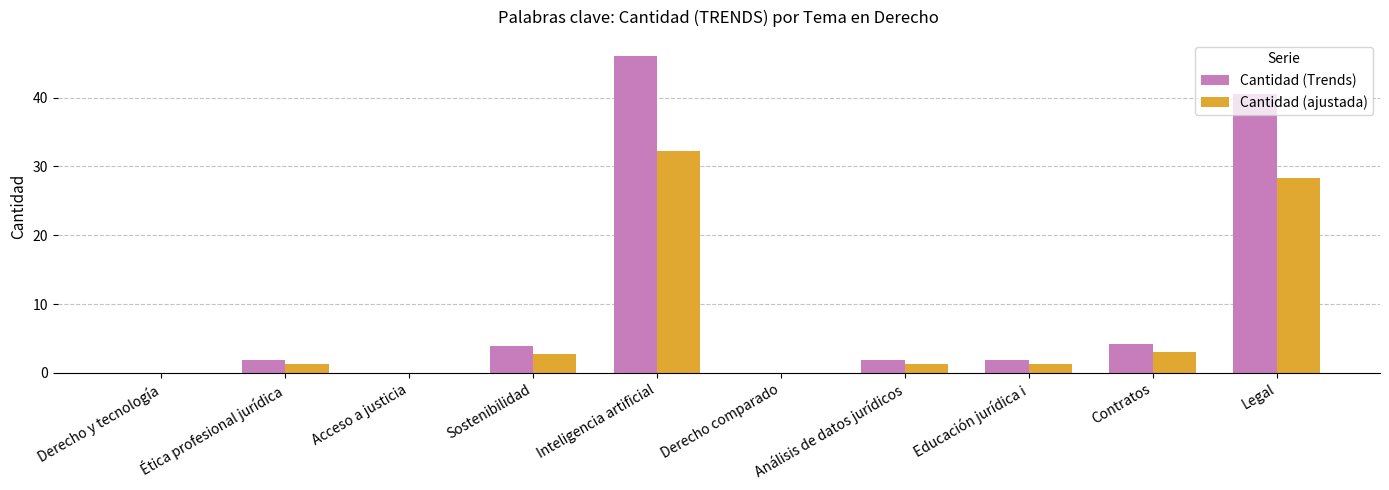

At which category does the chart reach its peak across all series?

Inteligencia artificial